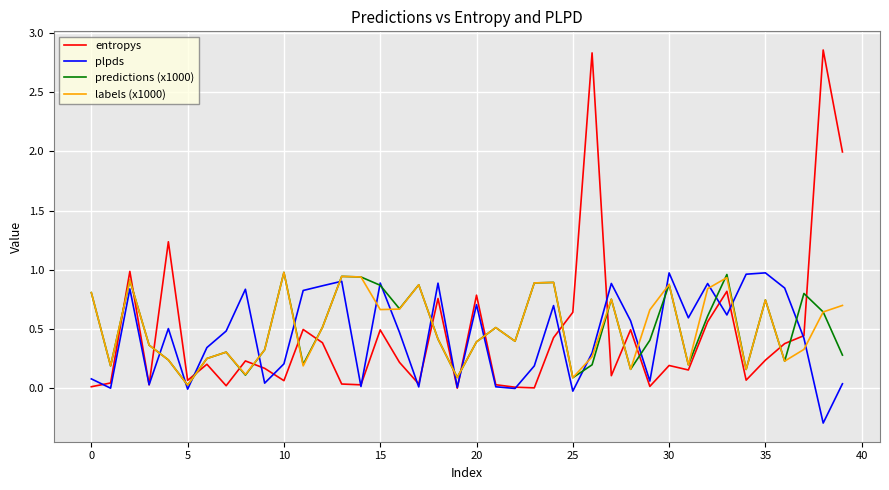

What is the smallest value displayed?

-0.3